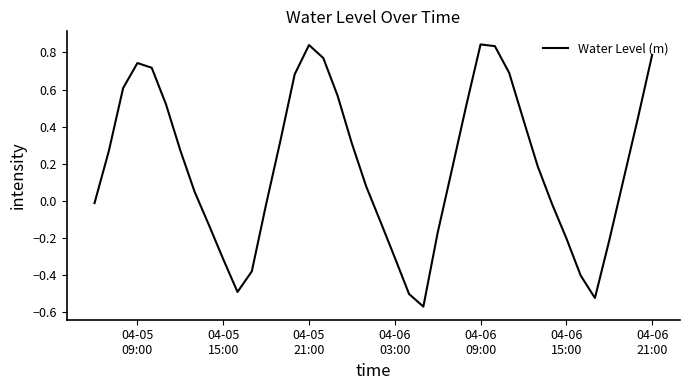

How many values are above zero?

24